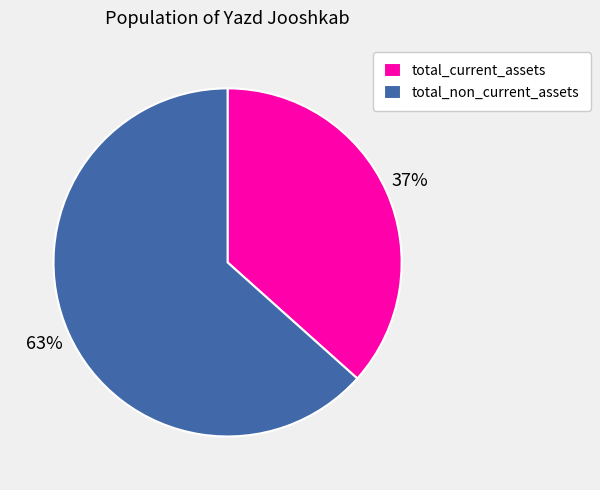

To the nearest percent, what portion does total_current_assets represent?

37%